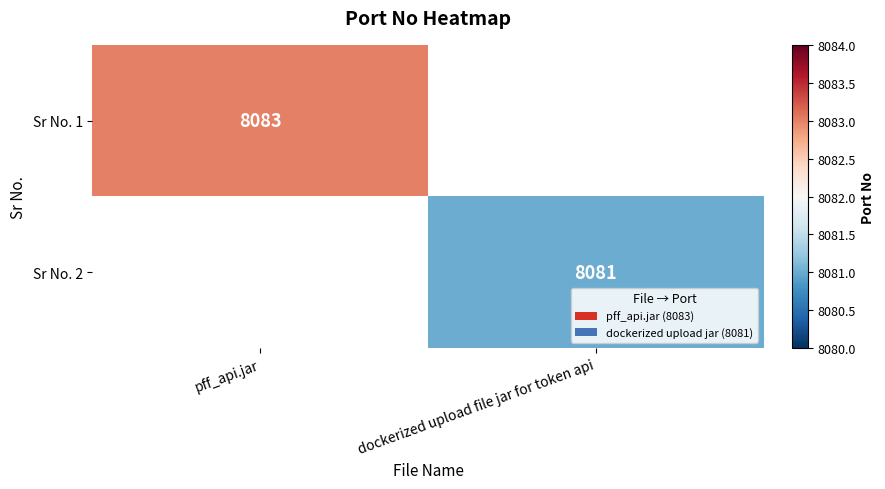

Which category has the lowest value across all series?

dockerized upload file jar for token api